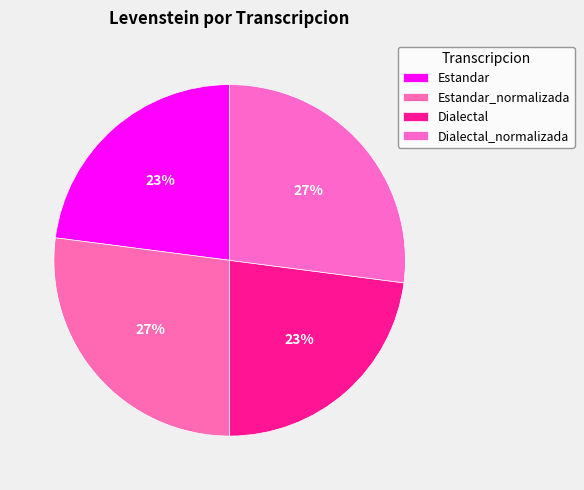

What portion of the pie excludes Dialectal_normalizada?

73.0%